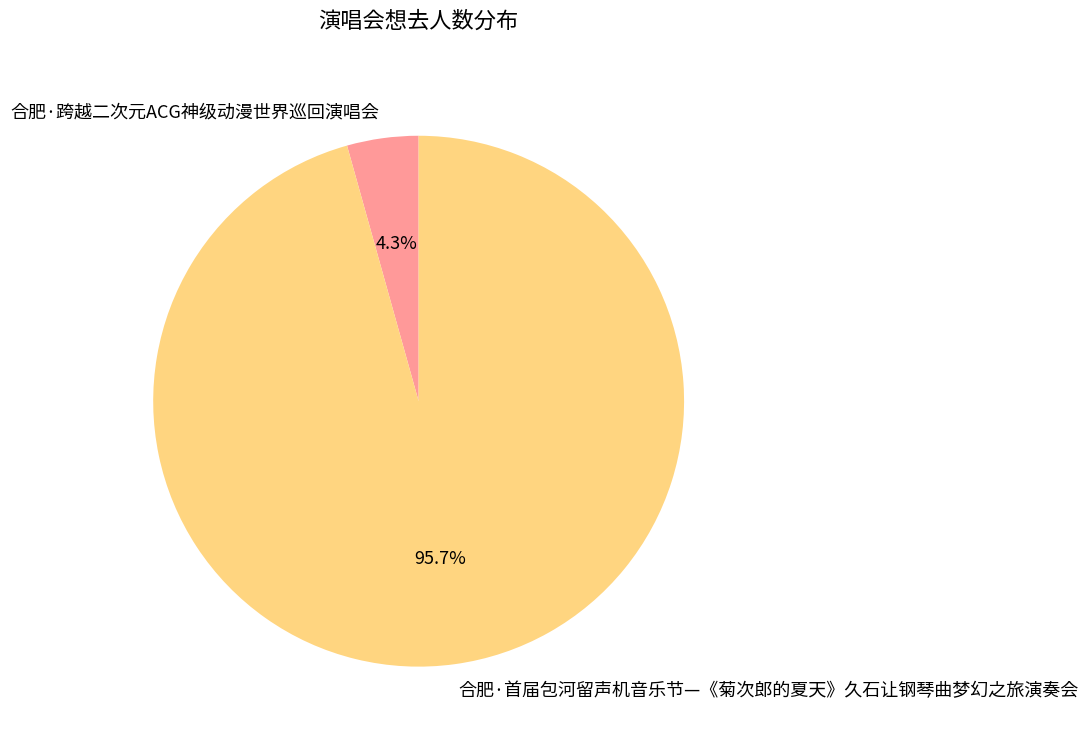

What percentage do 合肥·跨越二次元ACG神级动漫世界巡回演唱会 and 合肥·首届包河留声机音乐节—《菊次郎的夏天》久石让钢琴曲梦幻之旅演奏会 together represent?

100.0%